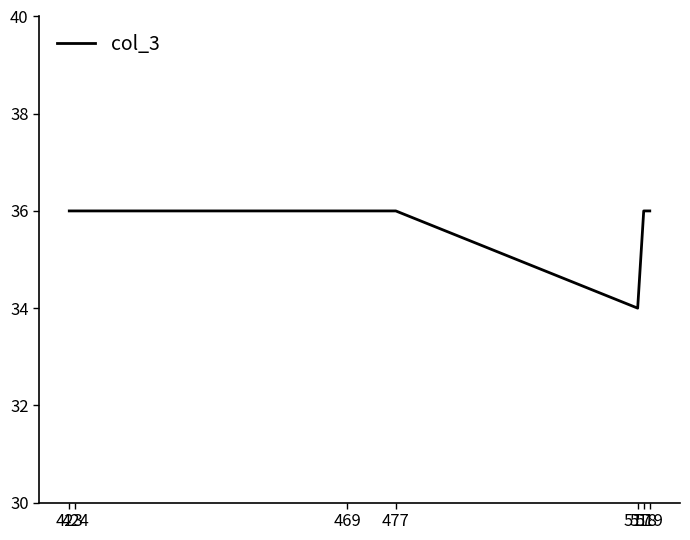

True or false: the data shows 58 at 423.

False